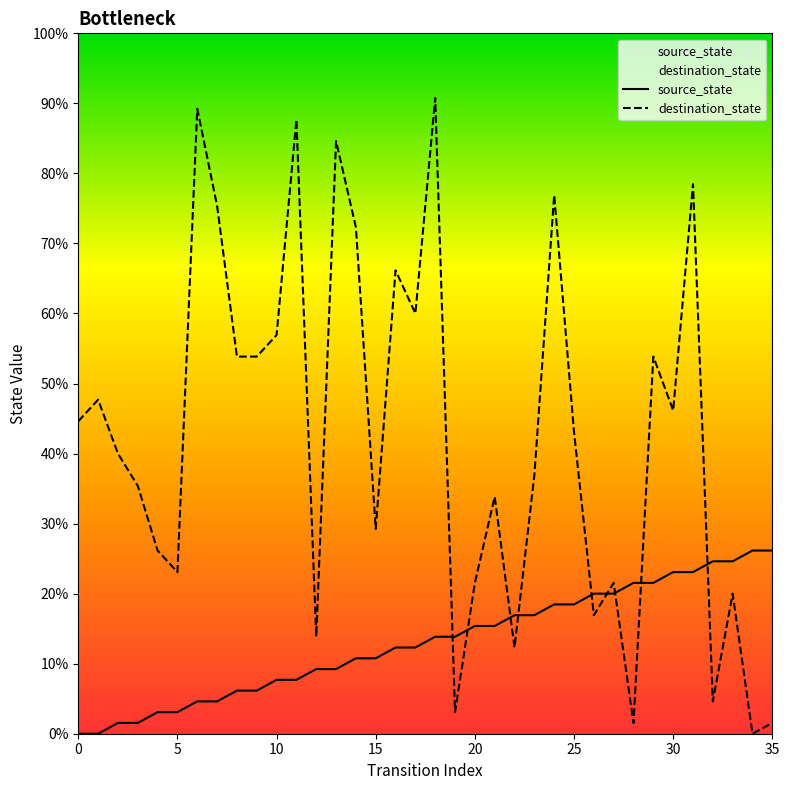

Does the chart have visible grid lines?

No